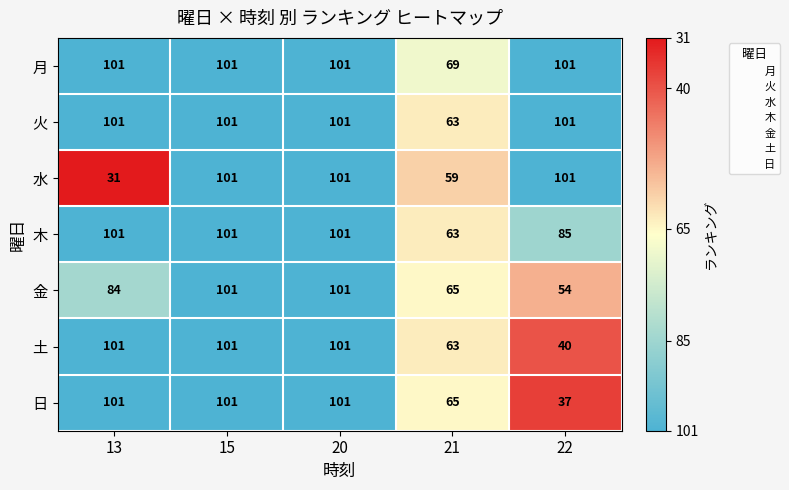

What is the spread (max minus min) of values at 22?

64